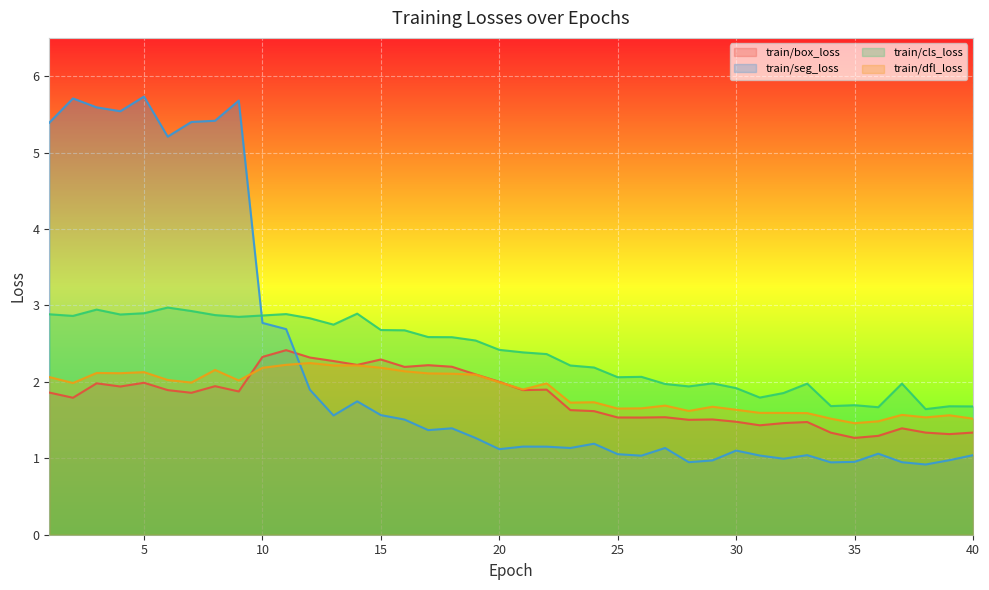

Rank the series at 34 from lowest to highest value.

train/seg_loss, train/box_loss, train/dfl_loss, train/cls_loss